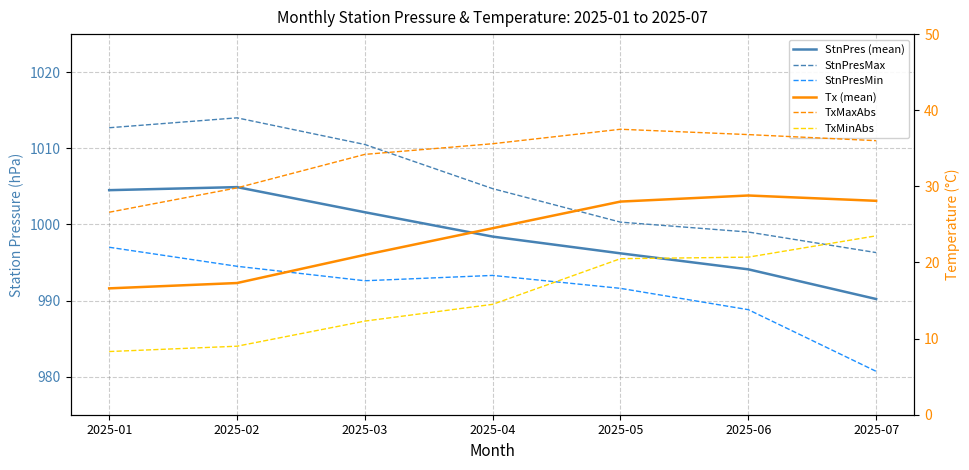

How many data points in TxMinAbs are above 14?

4